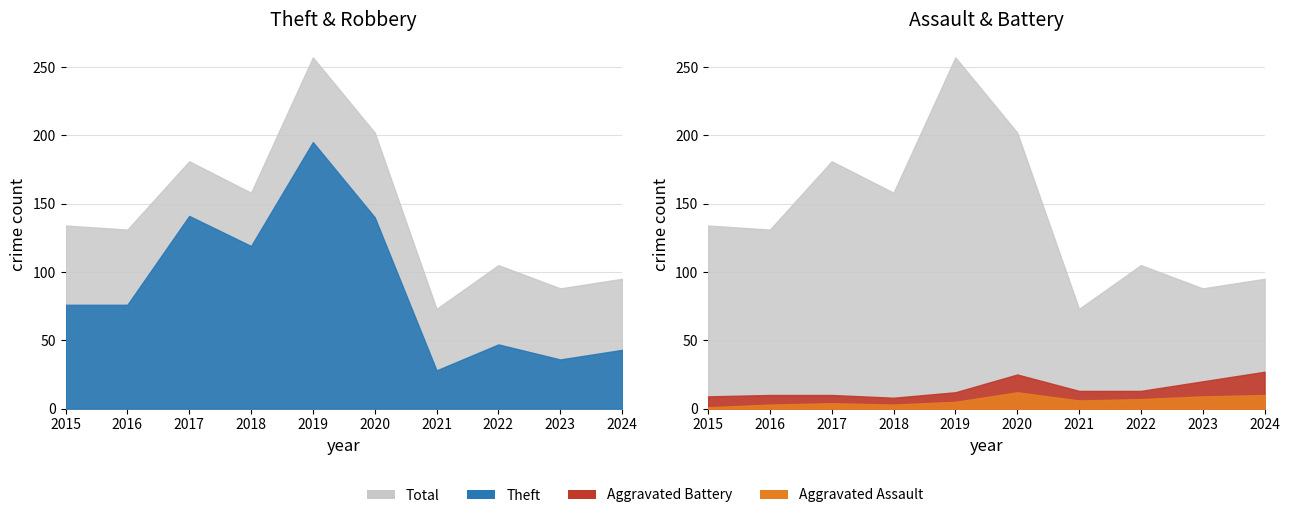

True or false: Aggravated Assault has more than 2 points higher than both neighbors.

False